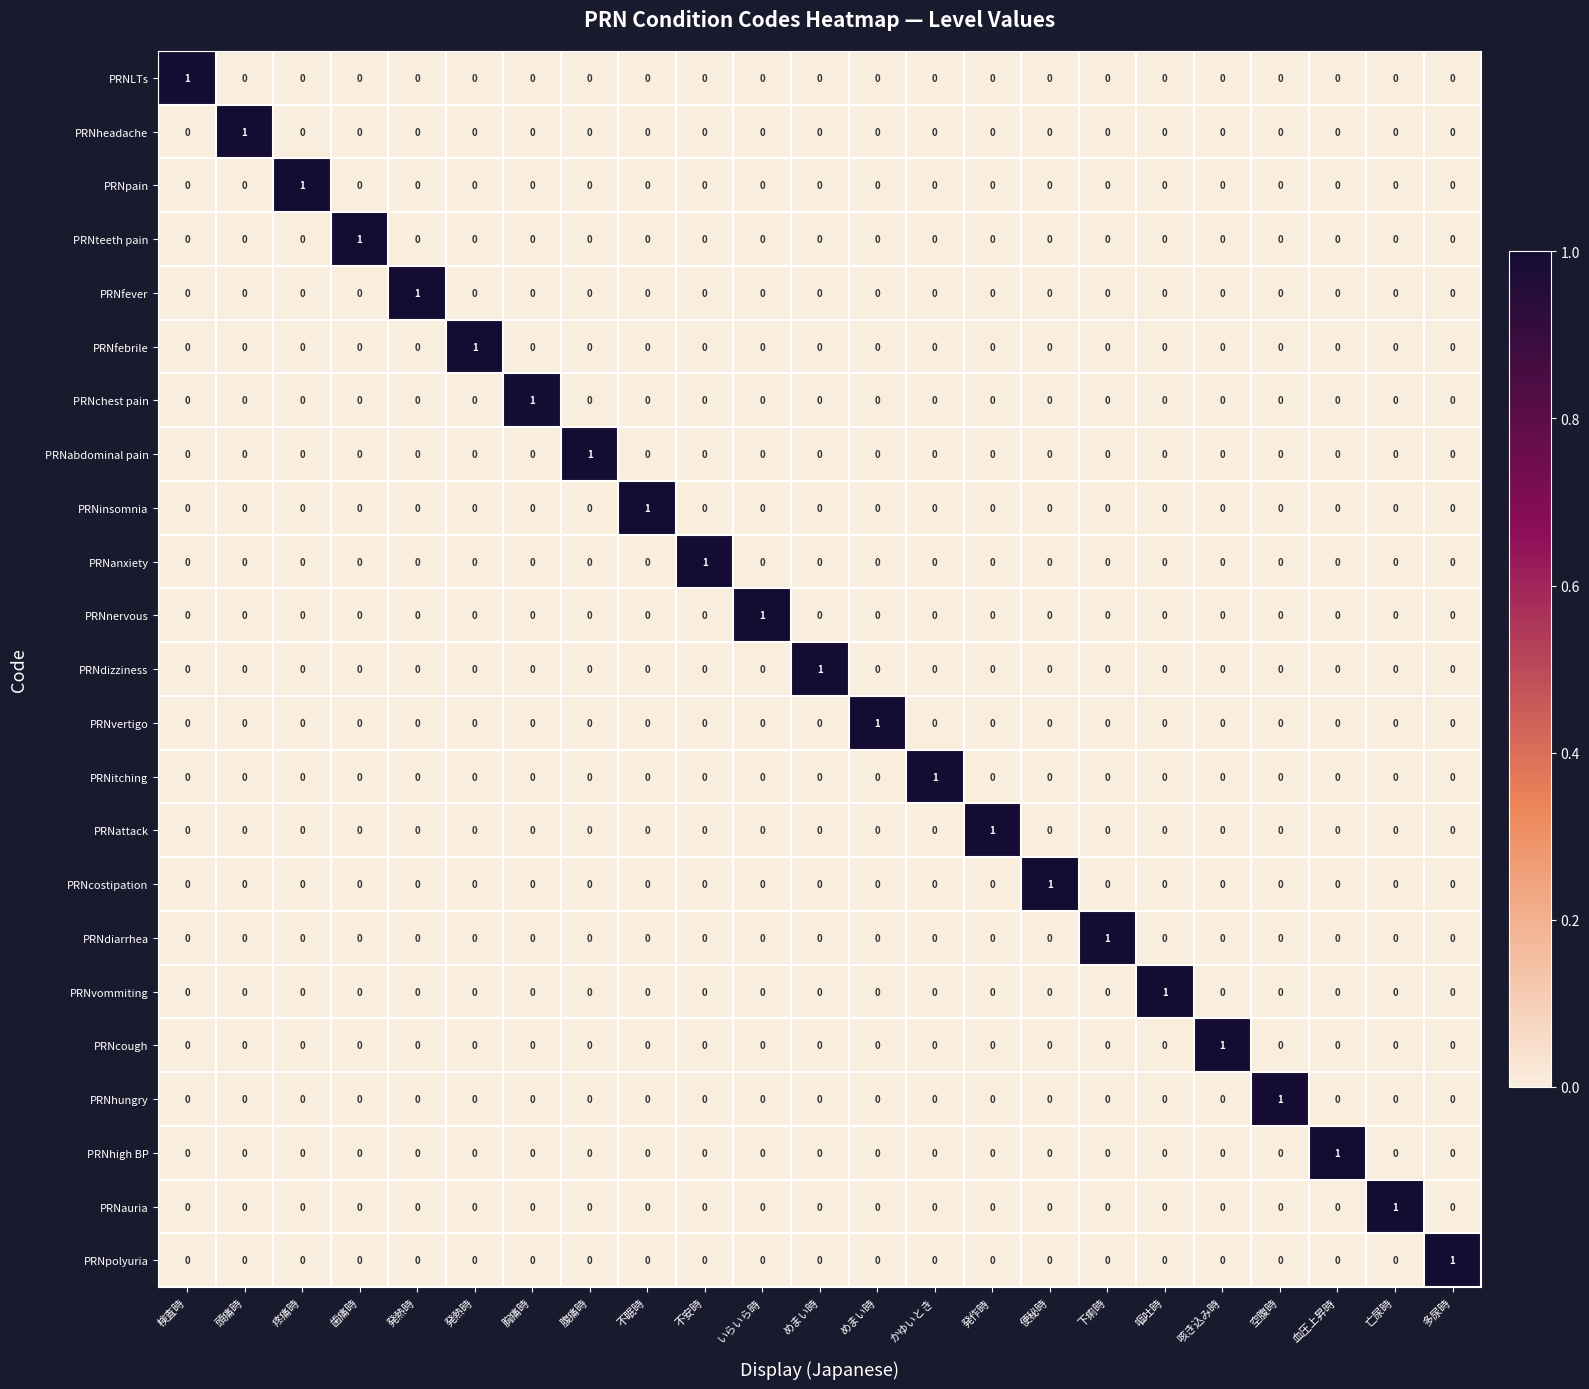

Count the number of data series in this chart.

23